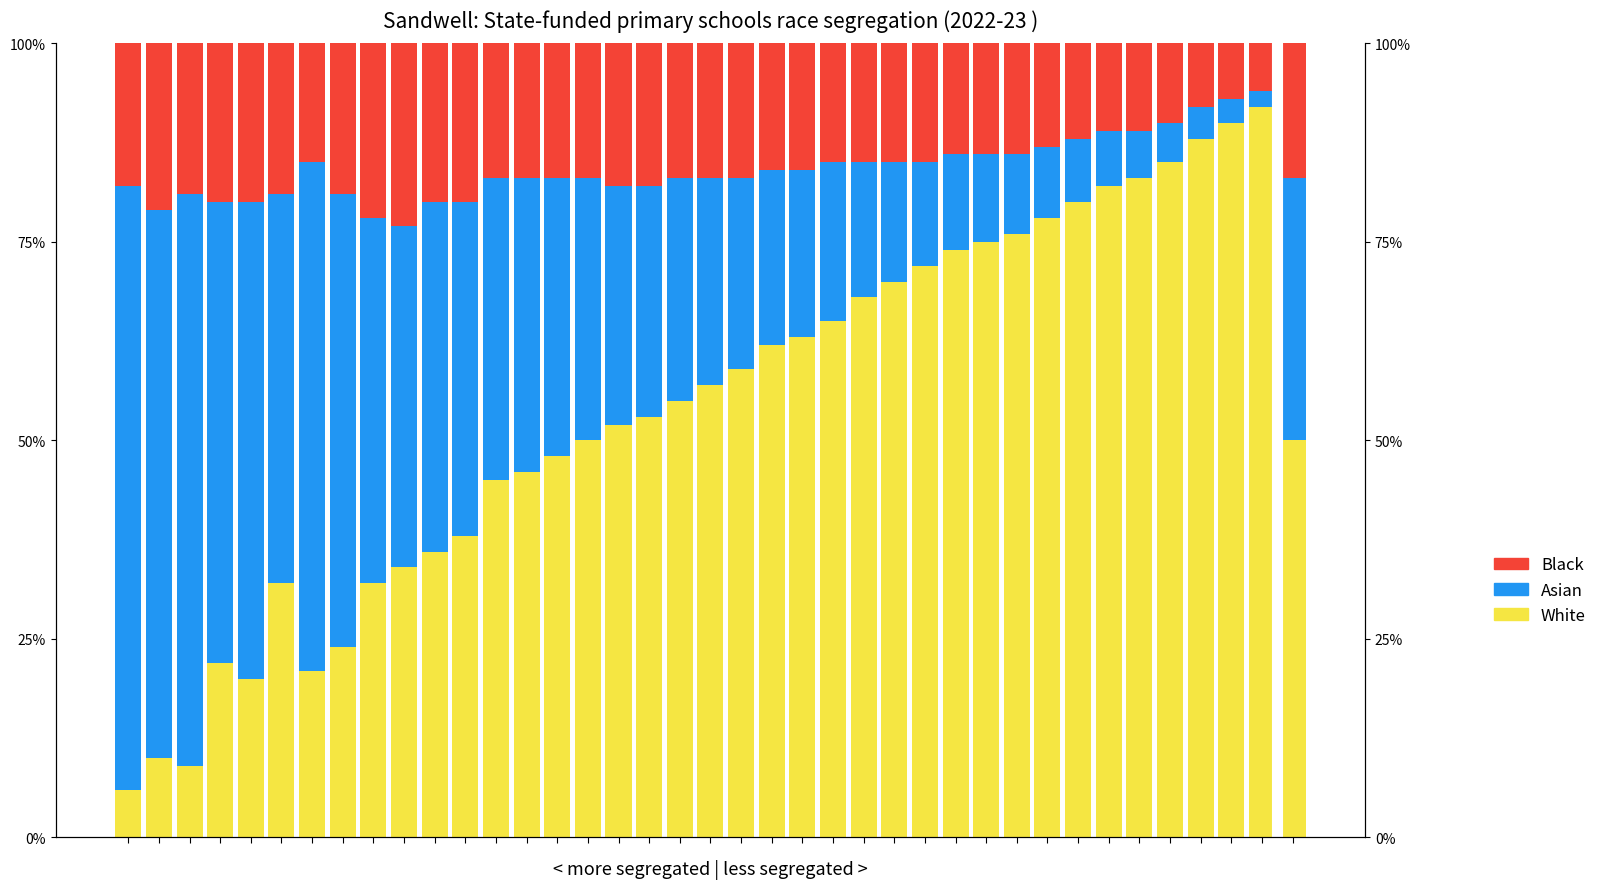

Where is Black nearest to the value 14?

27